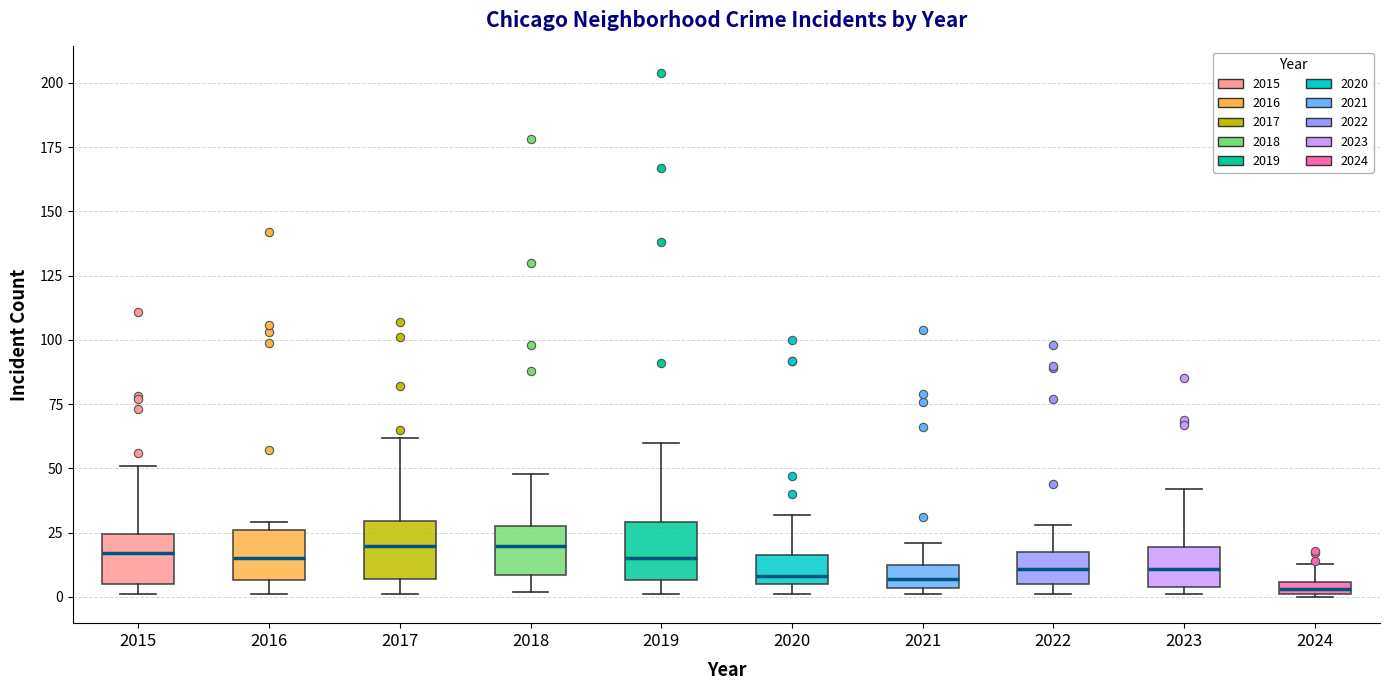

Where is the lower edge of the box at x = 2017 on the y-axis? The values are not printed on the chart, so give them approximately, as read against the axis.

5